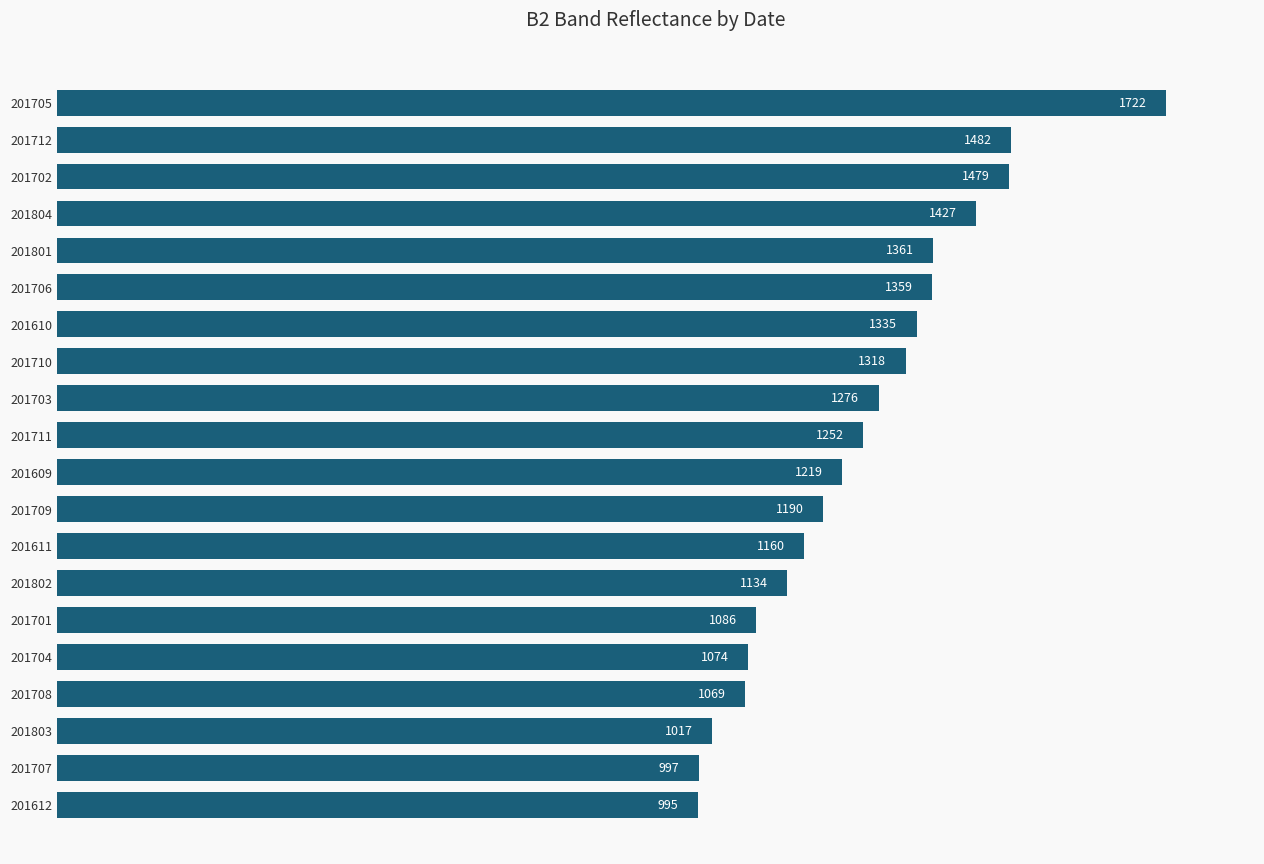

What is the average value?

1248